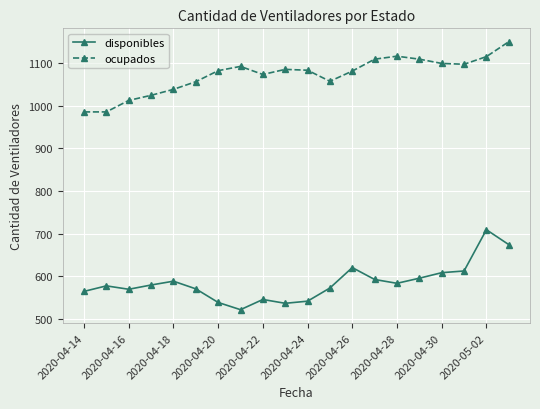

What is the difference between the maximum and minimum values in the ocupados series?

165